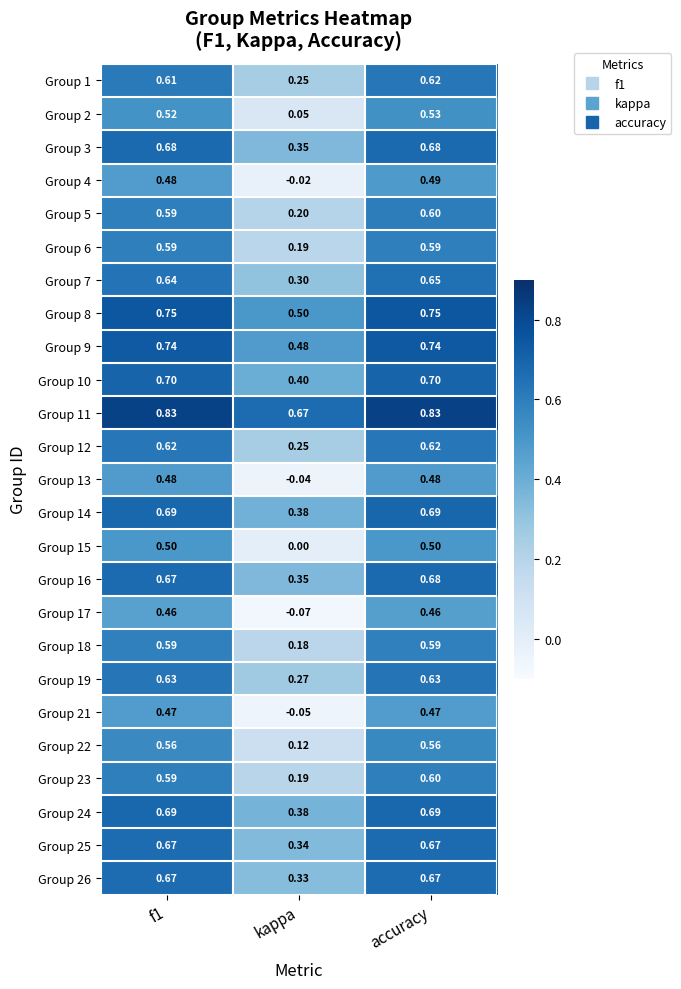

Where is Group 23 nearest to the value 0?

kappa